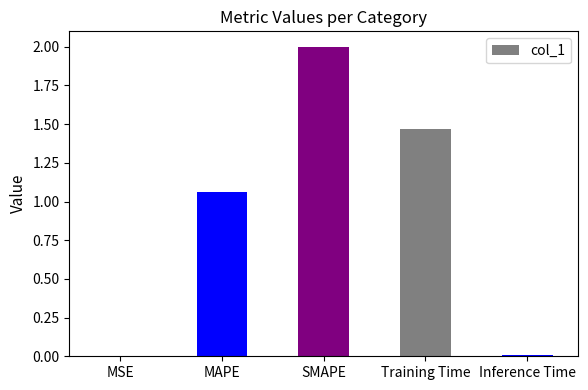

Is it true that the value at Training Time is 0.9?

False